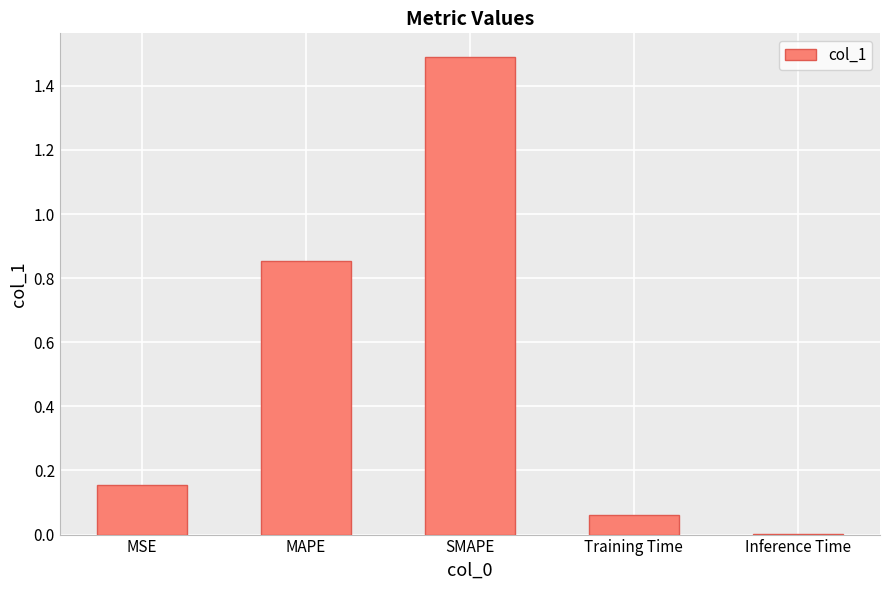

At which label is the value closest to 0?

Inference Time